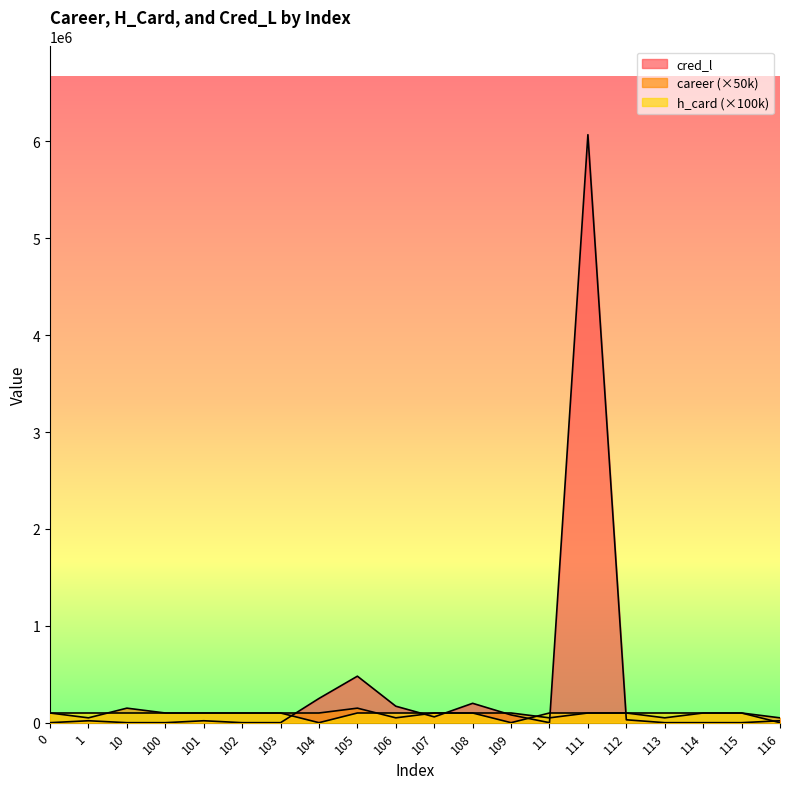

True or false: career has more than 1 points higher than both neighbors.

True